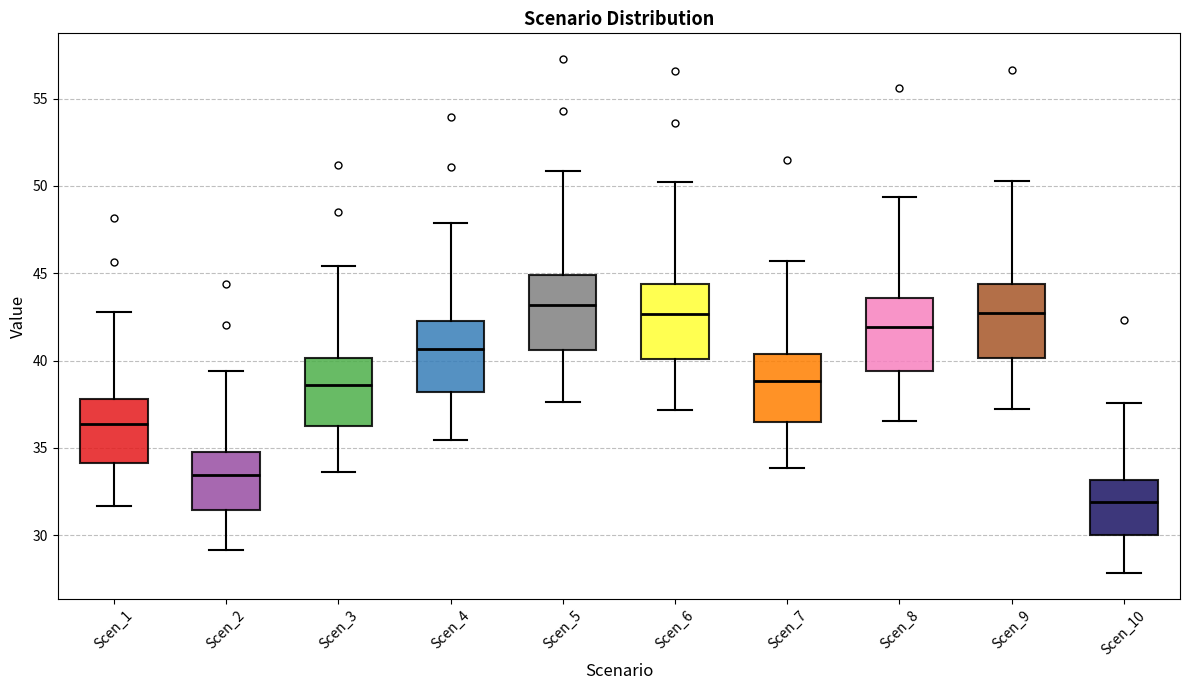

Reading left to right, transcribe this box plot: for each box, give where its median line is, the range the box spans, and where its two whiskers end, as read against the y-axis. The values are not printed on the chart, so give them approximately, as read against the axis.

Scen_1: median 36.5, box 34.0 to 38.0, whiskers 31.5 to 43.0
Scen_2: median 33.5, box 31.5 to 35.0, whiskers 29.0 to 39.5
Scen_3: median 38.5, box 36.5 to 40.0, whiskers 33.5 to 45.5
Scen_4: median 40.5, box 38.0 to 42.5, whiskers 35.5 to 48.0
Scen_5: median 43.0, box 40.5 to 45.0, whiskers 37.5 to 51.0
Scen_6: median 42.5, box 40.0 to 44.5, whiskers 37.0 to 50.0
Scen_7: median 39.0, box 36.5 to 40.5, whiskers 34.0 to 45.5
Scen_8: median 42.0, box 39.5 to 43.5, whiskers 36.5 to 49.5
Scen_9: median 42.5, box 40.0 to 44.5, whiskers 37.0 to 50.5
Scen_10: median 32.0, box 30.0 to 33.0, whiskers 28.0 to 37.5